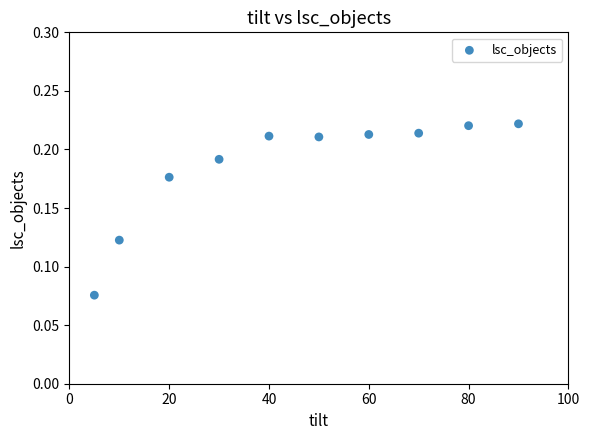

What is the range of X values (max minus min)?

85.0